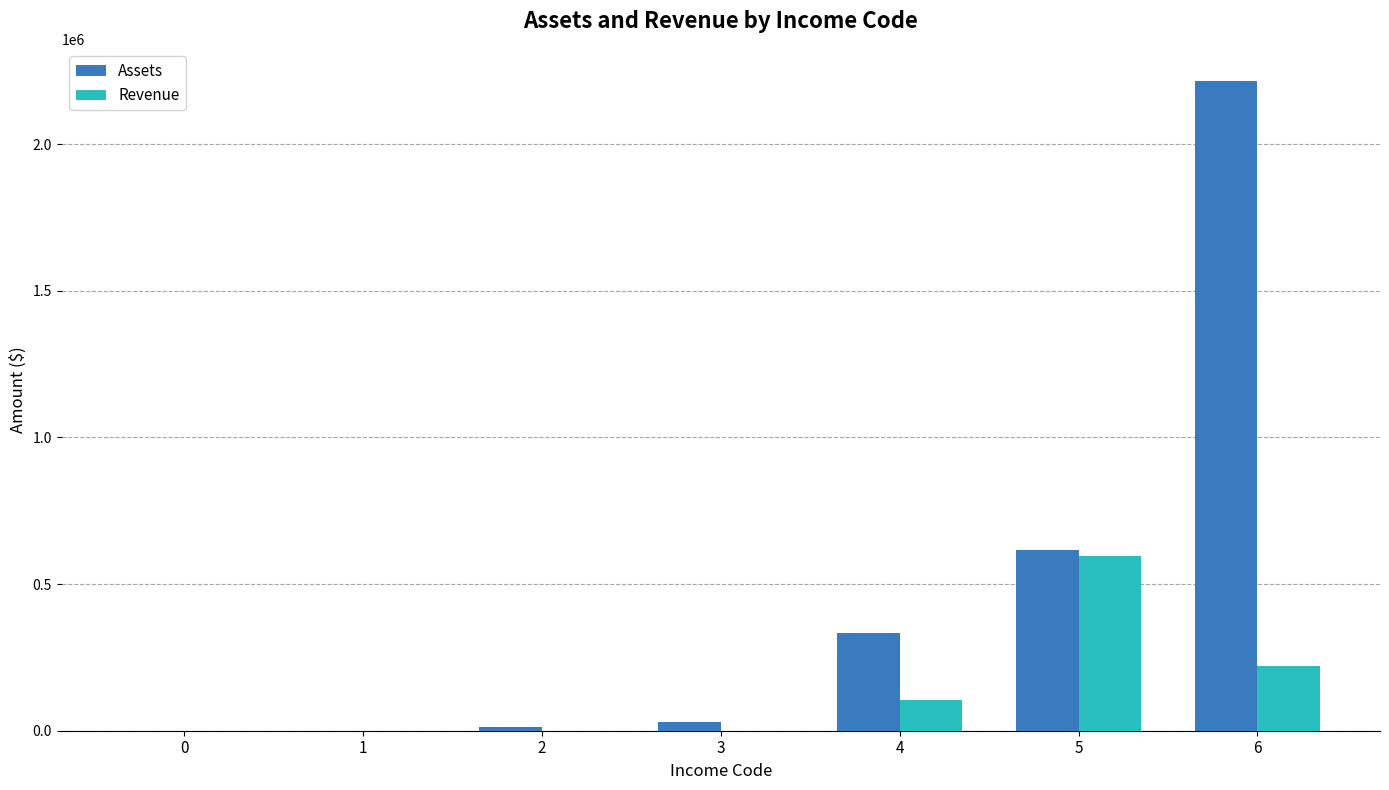

How many data points does each series have?

7